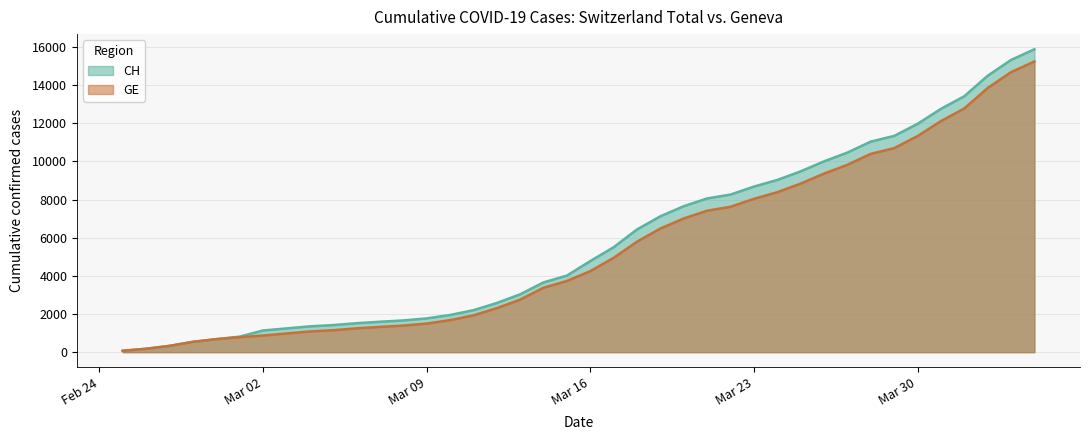

True or false: GE has more than 1 points higher than both neighbors.

False